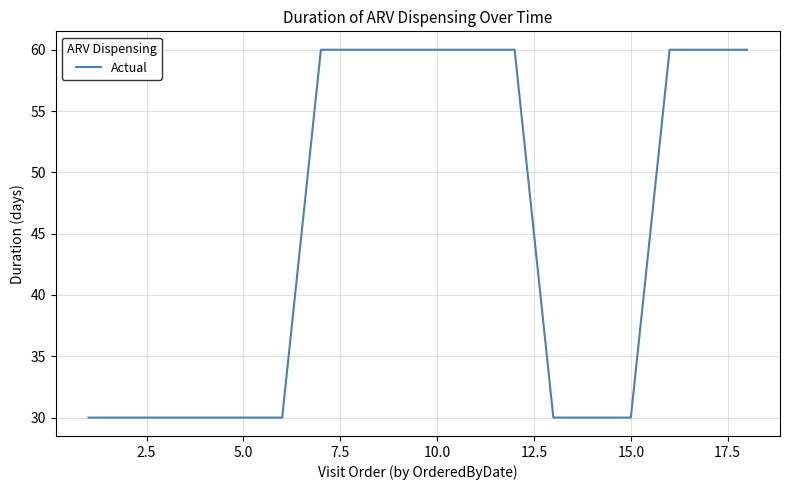

What is the minimum value shown in the chart?

30